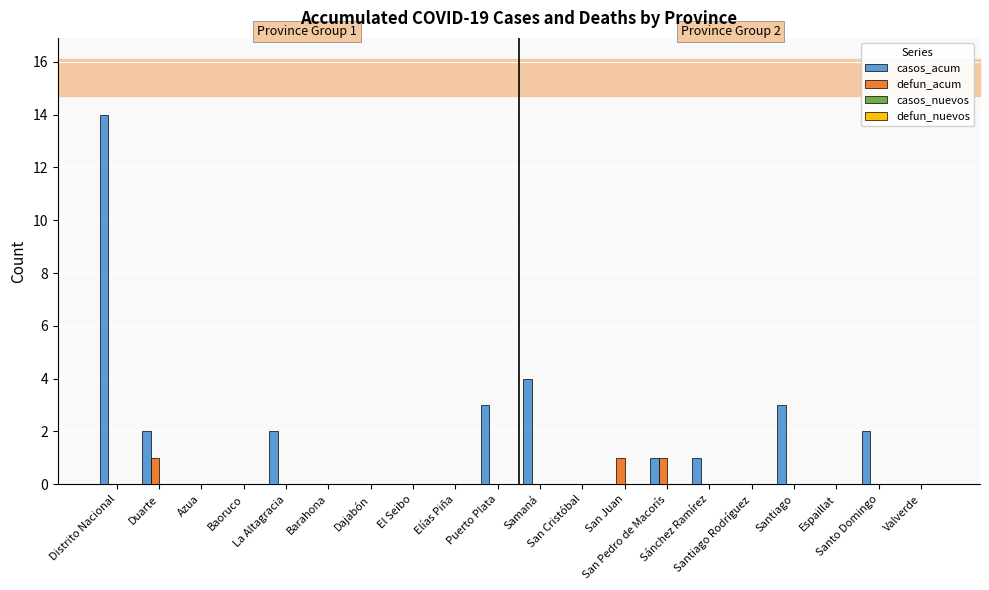

Count the defun_acum values in the range 0 to 1.

20